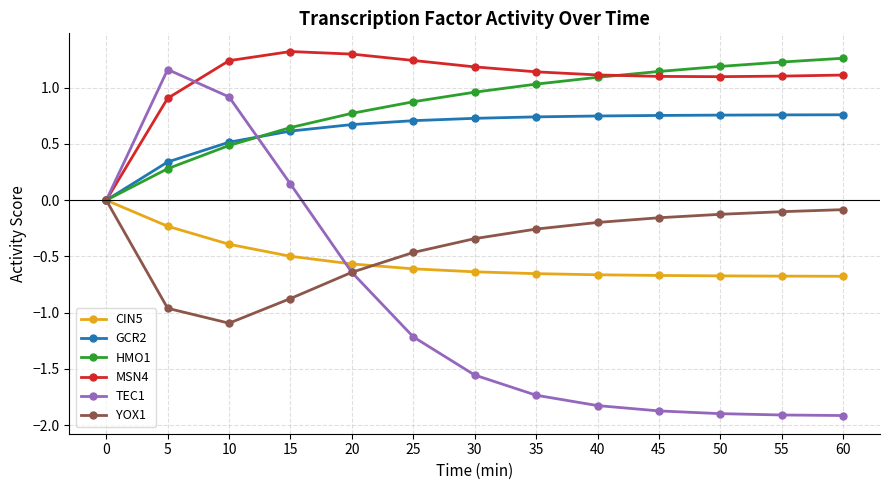

How many values in the CIN5 series are below 0?

12